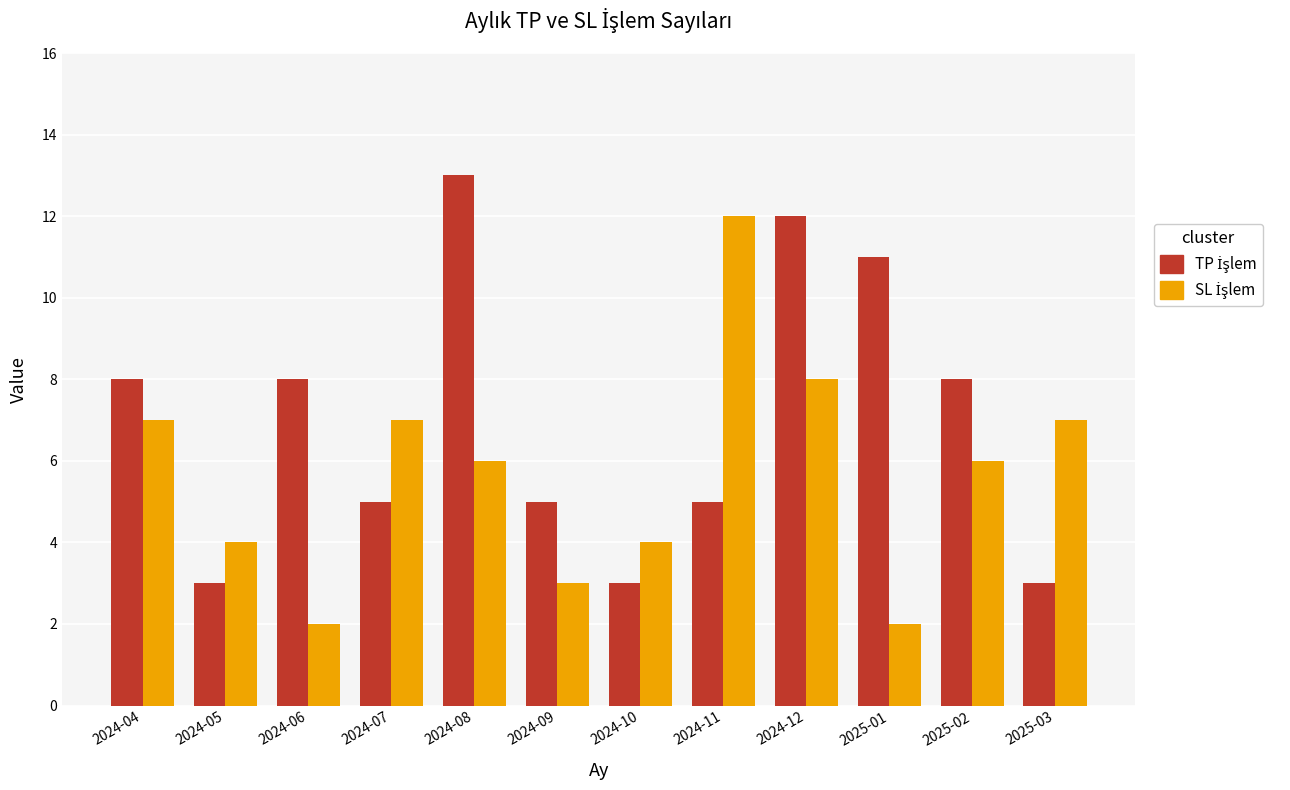

What is the total value across all series at 2024-09?

8